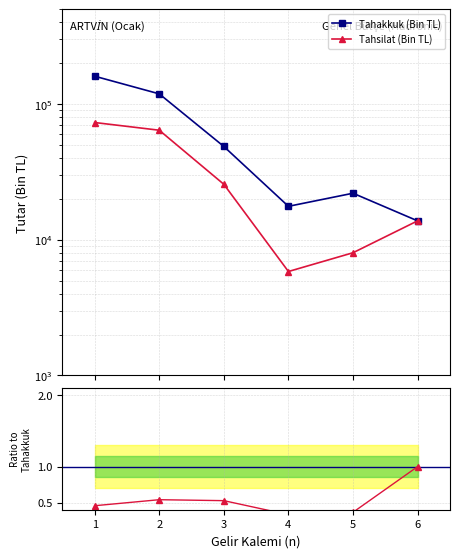

Does the chart display data point markers on the line(s)?

Yes